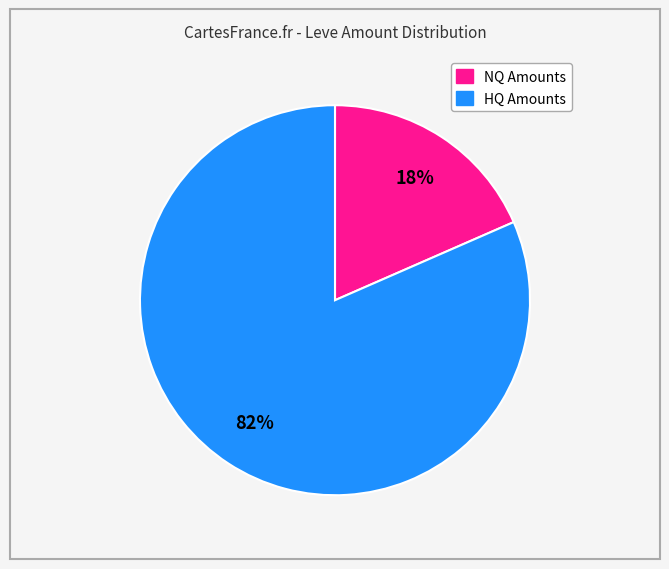

To the nearest percent, what is the average slice percentage?

50%